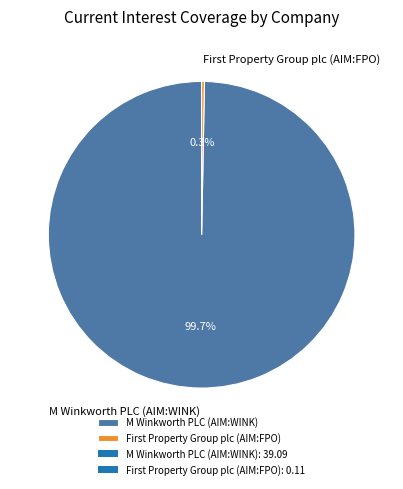

Count the number of slices in the pie.

2